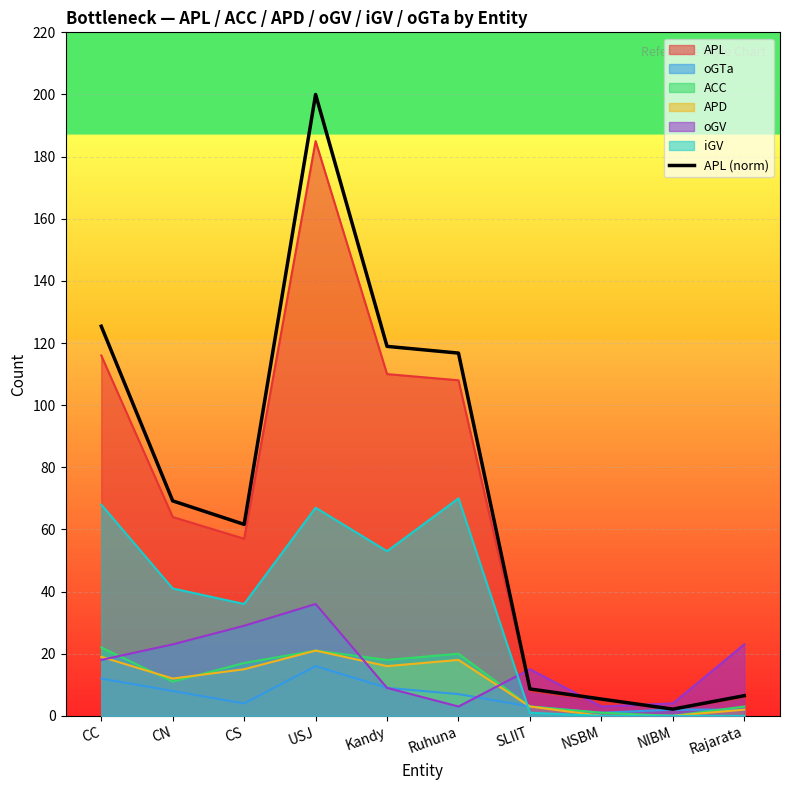

What is the label of the 10th point from the left?

Rajarata